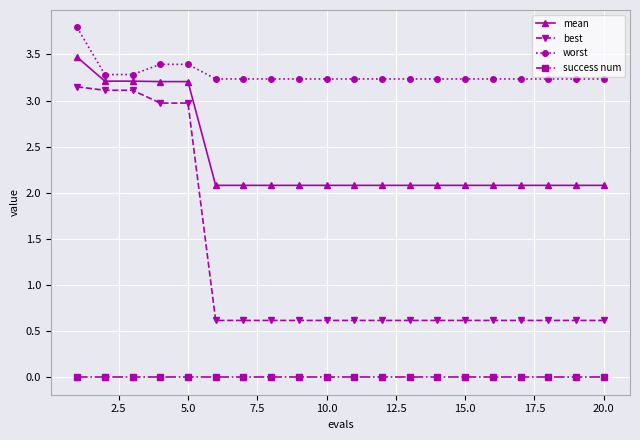

True or false: mean and success num intersect in this chart.

False